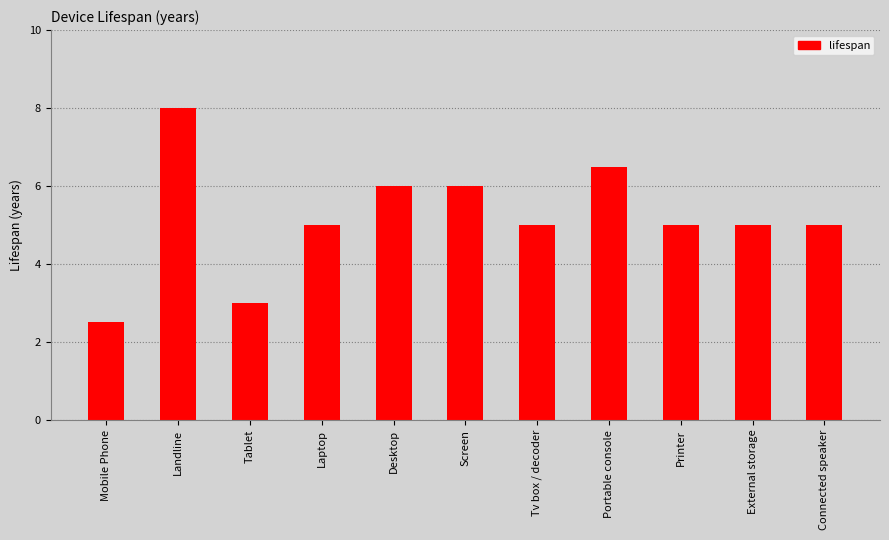

At which category does the chart reach its minimum across all series?

Mobile Phone